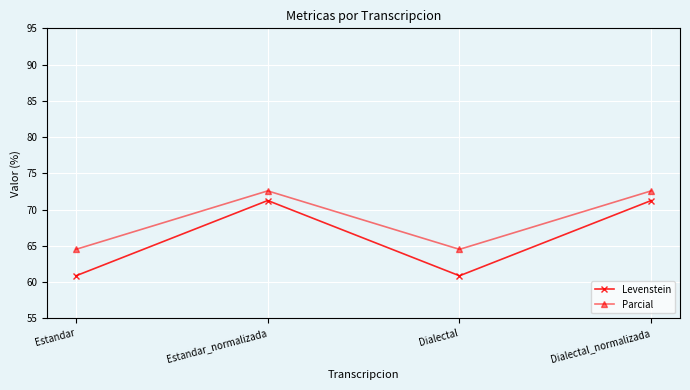

What are all the series names shown in the legend?

Levenstein, Parcial